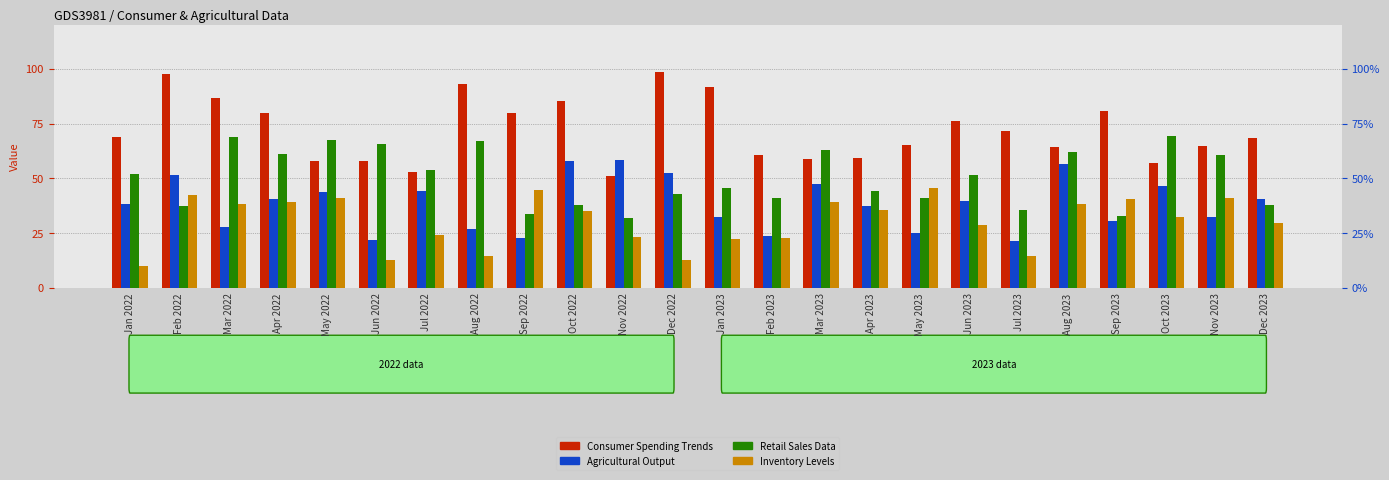

Rank the categories by Retail Sales Data value from highest to lowest.

Oct 2023, Mar 2022, May 2022, Aug 2022, Jun 2022, Mar 2023, Aug 2023, Apr 2022, Nov 2023, Jul 2022, Jan 2022, Jun 2023, Jan 2023, Apr 2023, Dec 2022, May 2023, Feb 2023, Dec 2023, Oct 2022, Feb 2022, Jul 2023, Sep 2022, Sep 2023, Nov 2022